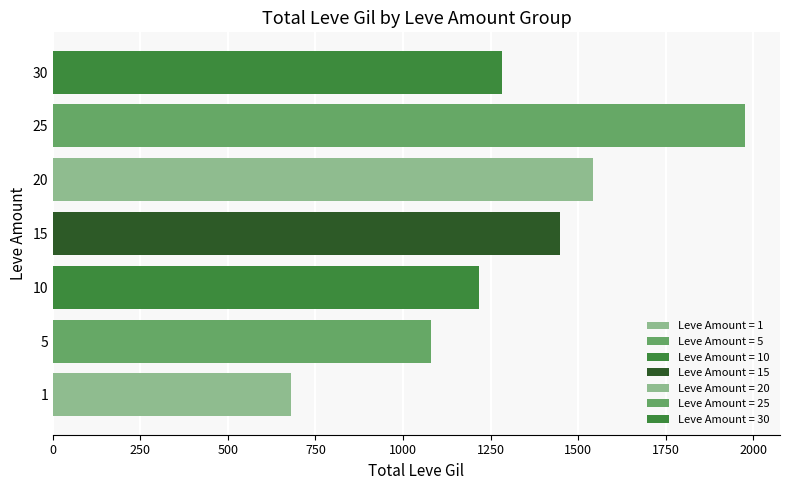

What is the maximum value shown in the chart?

1978